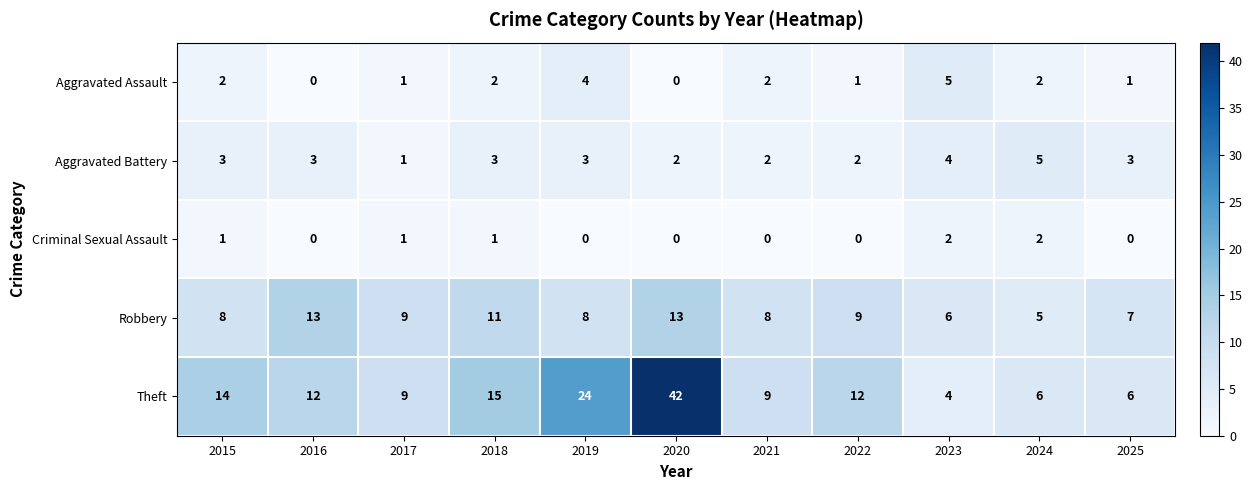

Between 2018 and 2021, which series saw the biggest shift?

Theft